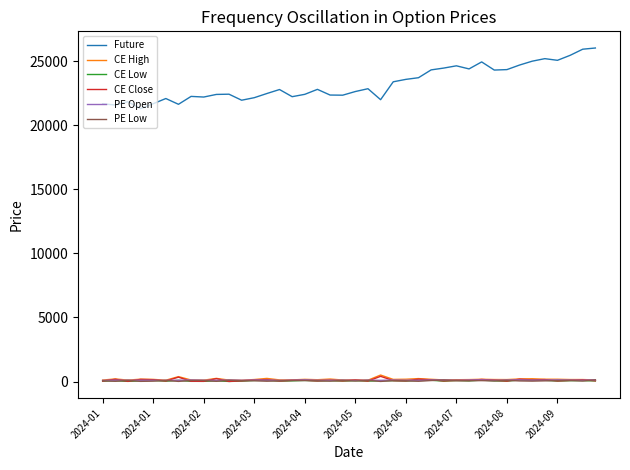

Which series has the largest total across all categories?

Future